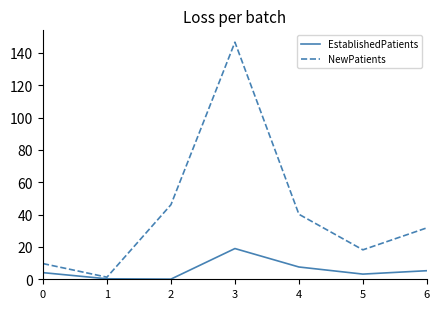

Does the chart have visible grid lines?

No